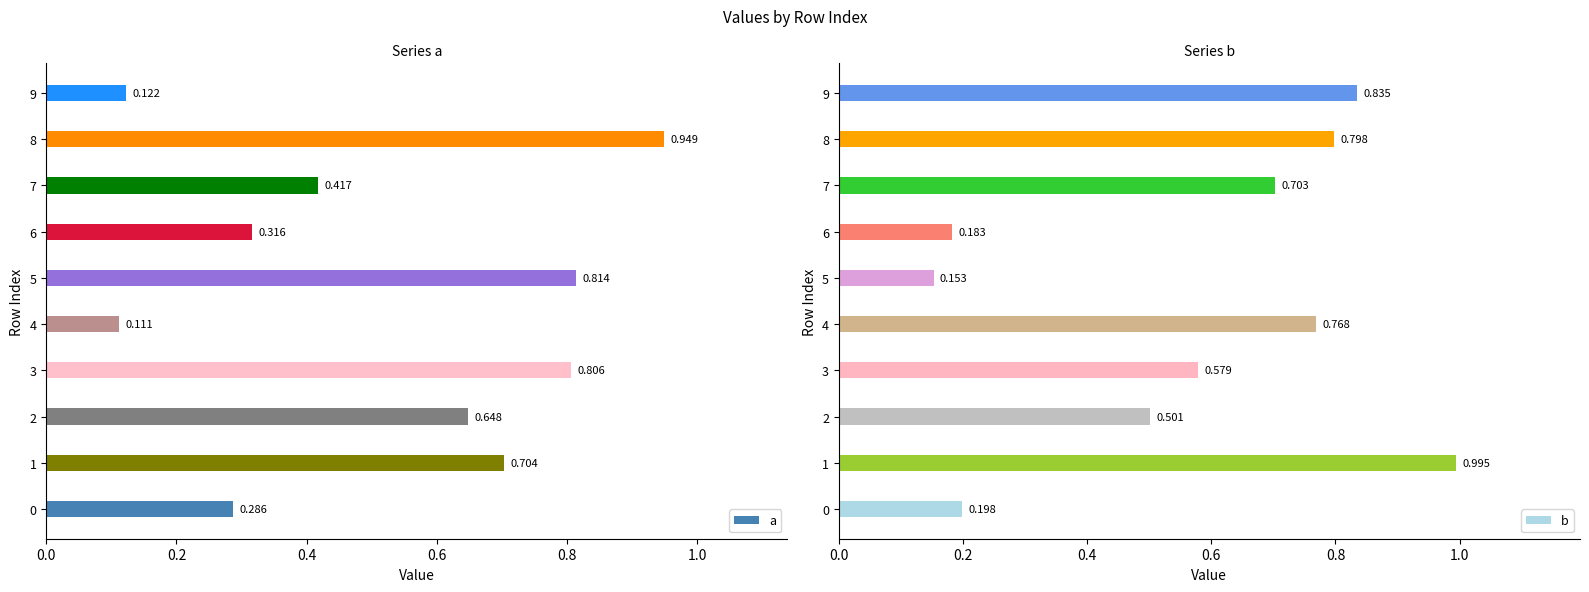

Which category has the lowest value in the a series?

4